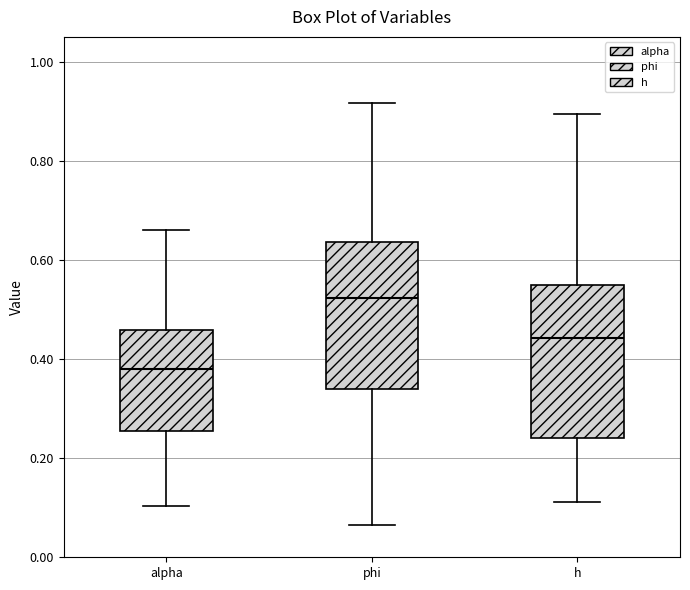

Which box has the highest median line?

phi